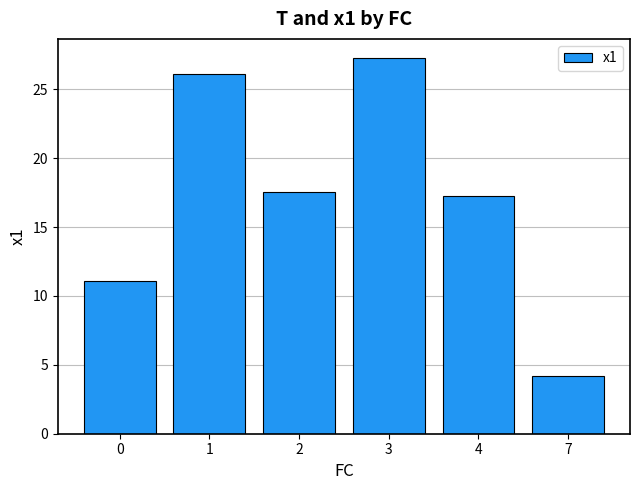

How many bars are there in total?

6